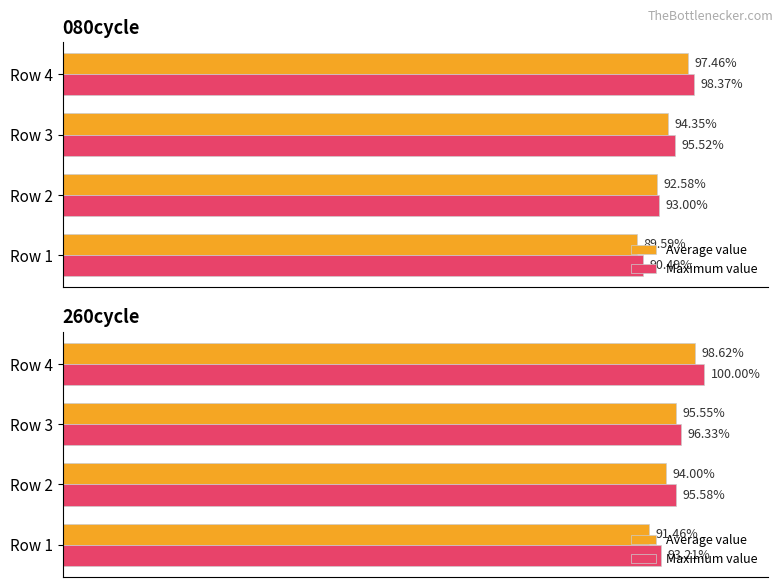

Is it true that Average value equals 91.5 at Row 1?

True